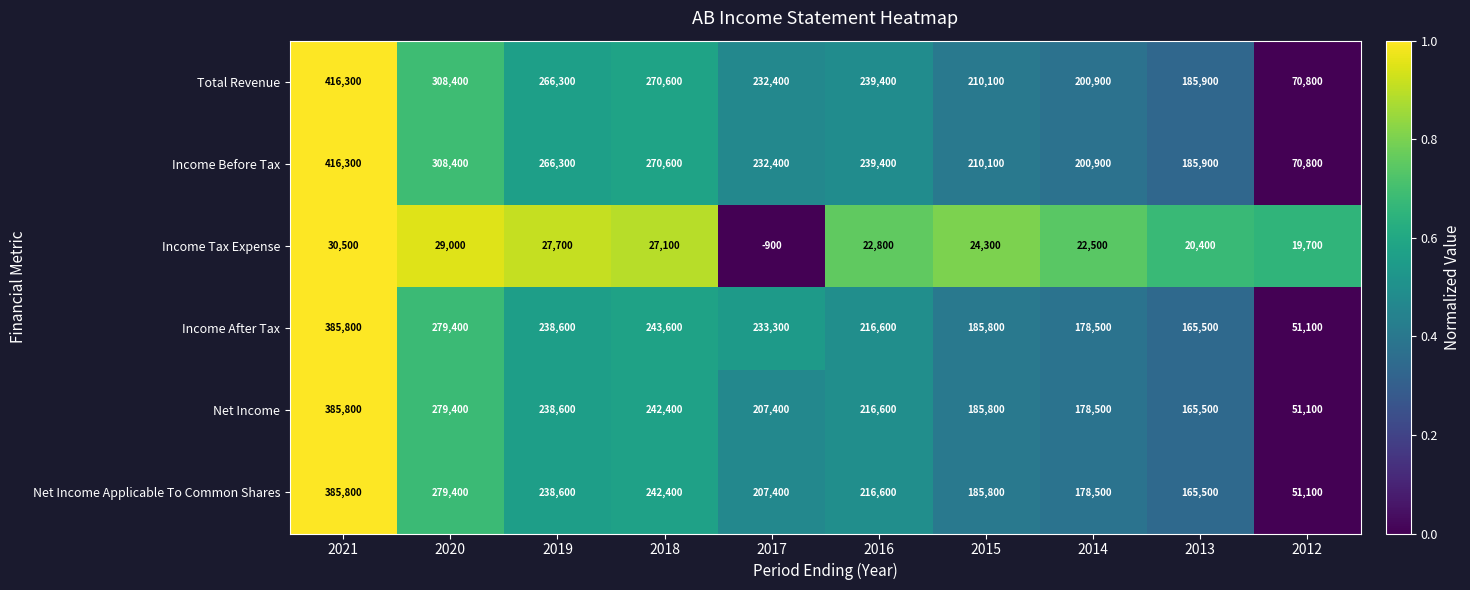

Is the value of Income Tax Expense at 2020 greater than the value of Net Income at 2019?

No